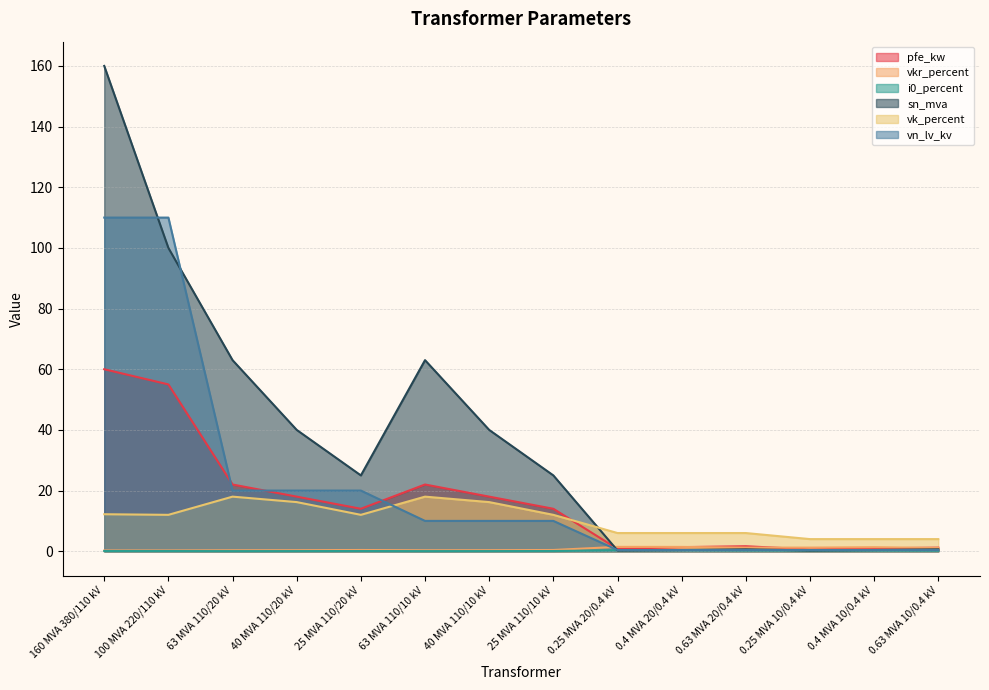

How many data points does each series have?

14